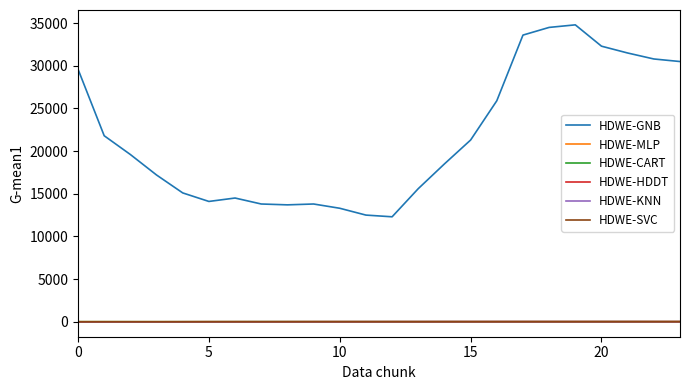

Count the number of categories in the chart.

24